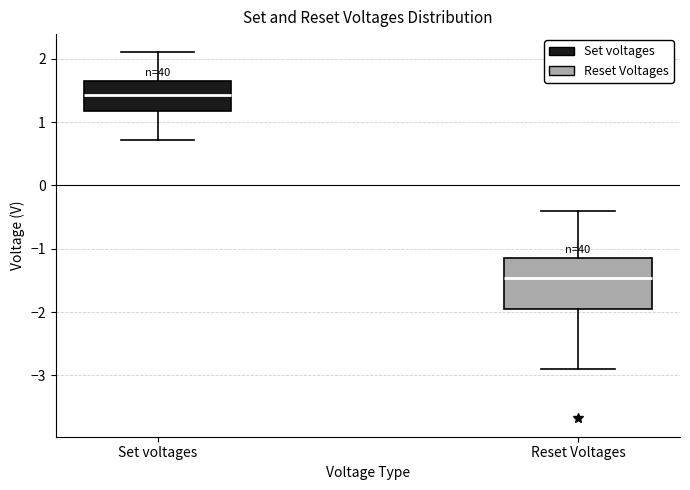

Reading left to right, read every box against the y-axis: the position of its median line, the range the box covers, and the ends of its whiskers. The values are not printed on the chart, so give them approximately, as read against the axis.

Set voltages: median 1.4, box 1.2 to 1.6, whiskers 0.7 to 2.1
Reset Voltages: median -1.5, box -1.9 to -1.1, whiskers -2.9 to -0.4